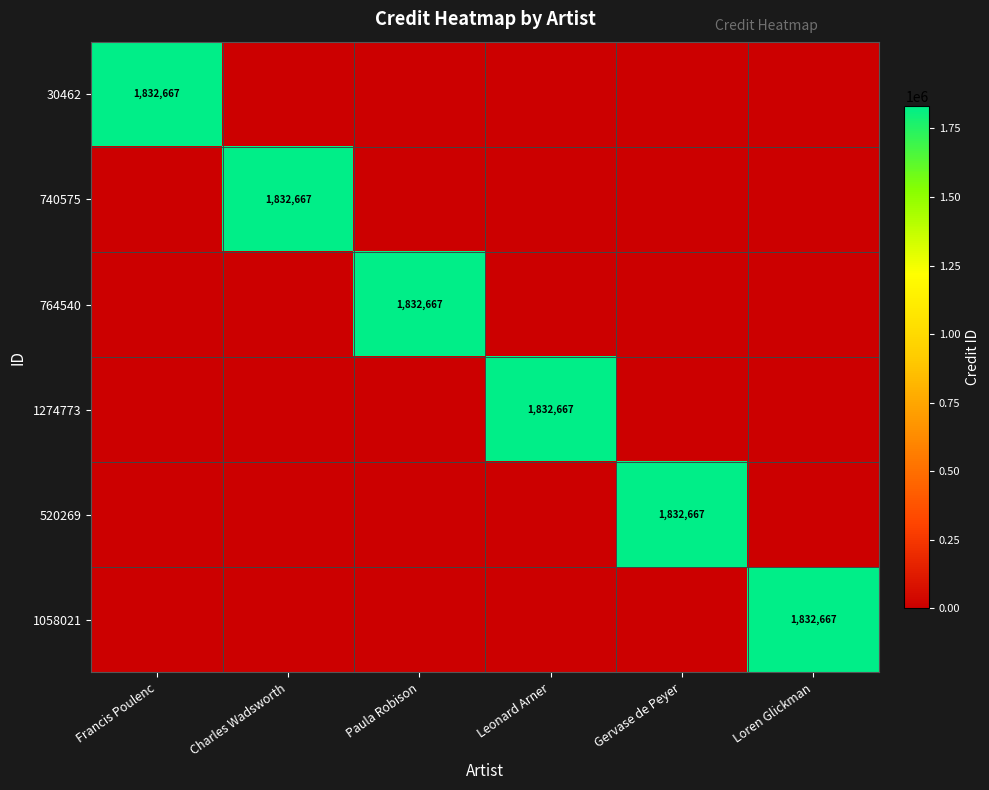

The 764540 series shows 1832667 at Paula Robison. True or false?

True